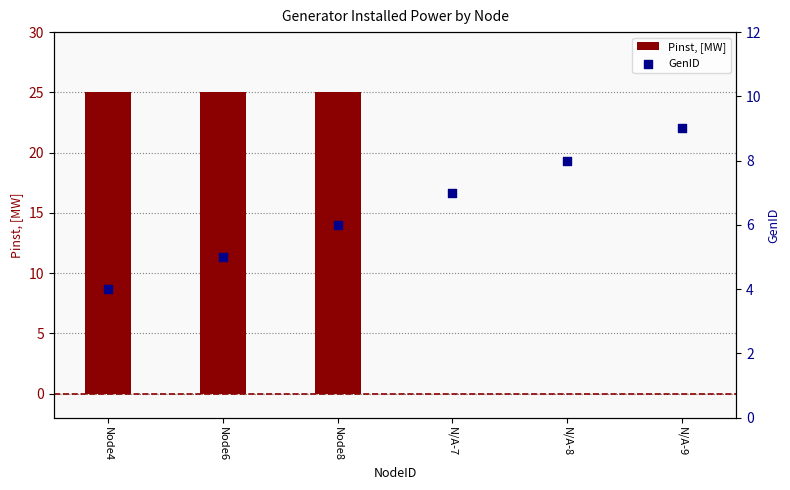

What is the total value across all series at N/A-7?

7